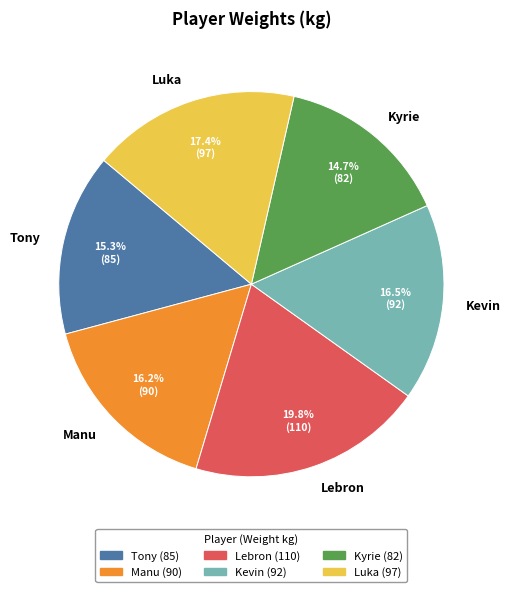

True or false: Tony accounts for 27% of the total.

False